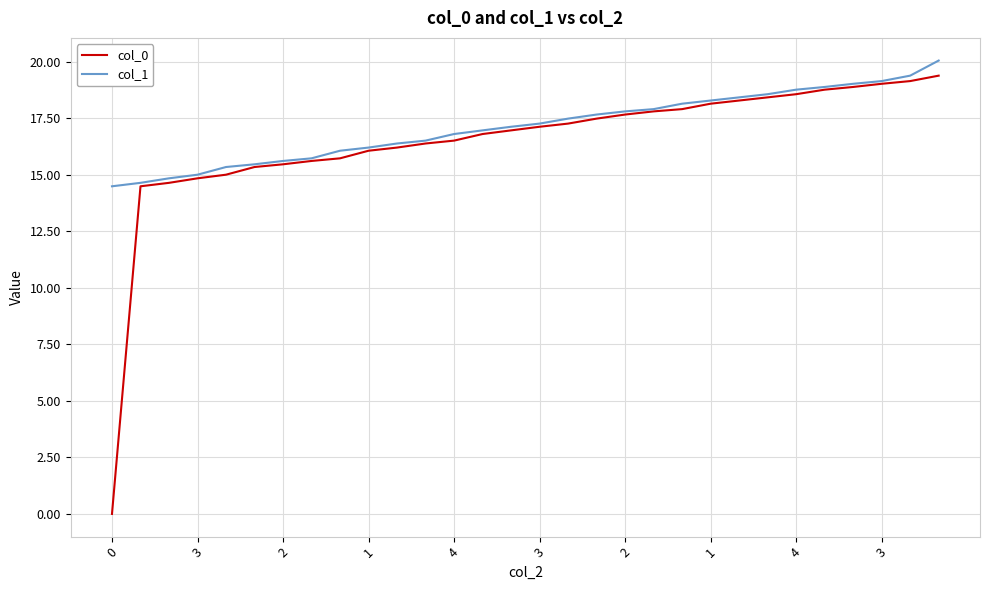

What are all the series names shown in the legend?

col_0, col_1